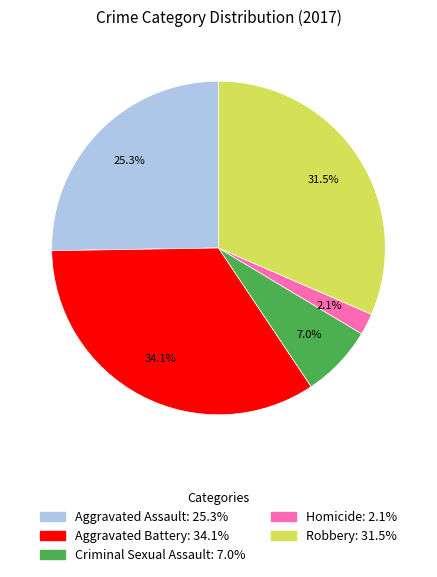

To the nearest percent, what portion does Aggravated Assault represent?

25%